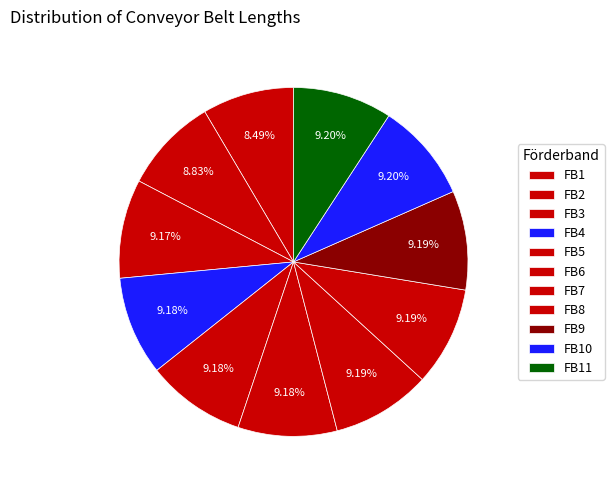

To the nearest percent, what is the difference between the largest and smallest slice percentages?

1%